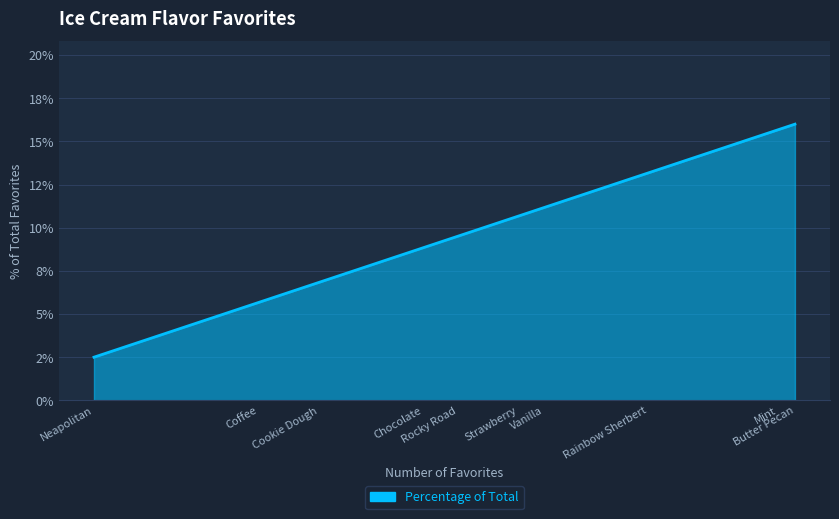

List the labels in order of value, smallest first.

Neapolitan, Coffee, Cookie Dough, Chocolate, Rocky Road, Strawberry, Vanilla, Rainbow Sherbert, Mint, Butter Pecan